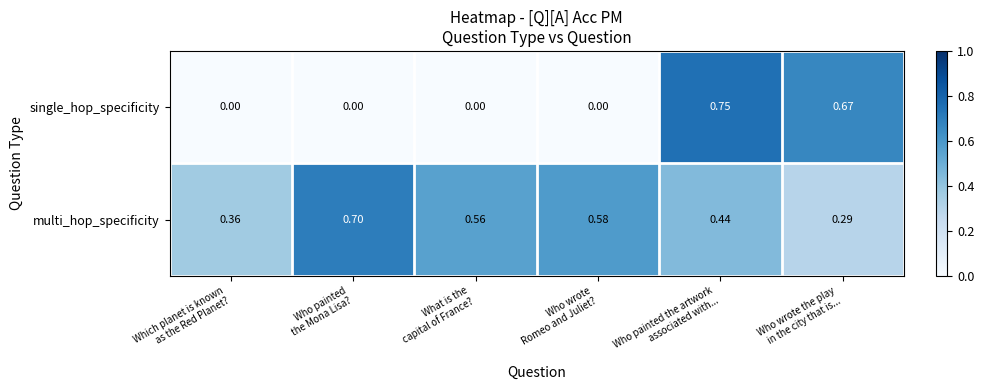

Which series has the largest range (max minus min)?

single_hop_specificity